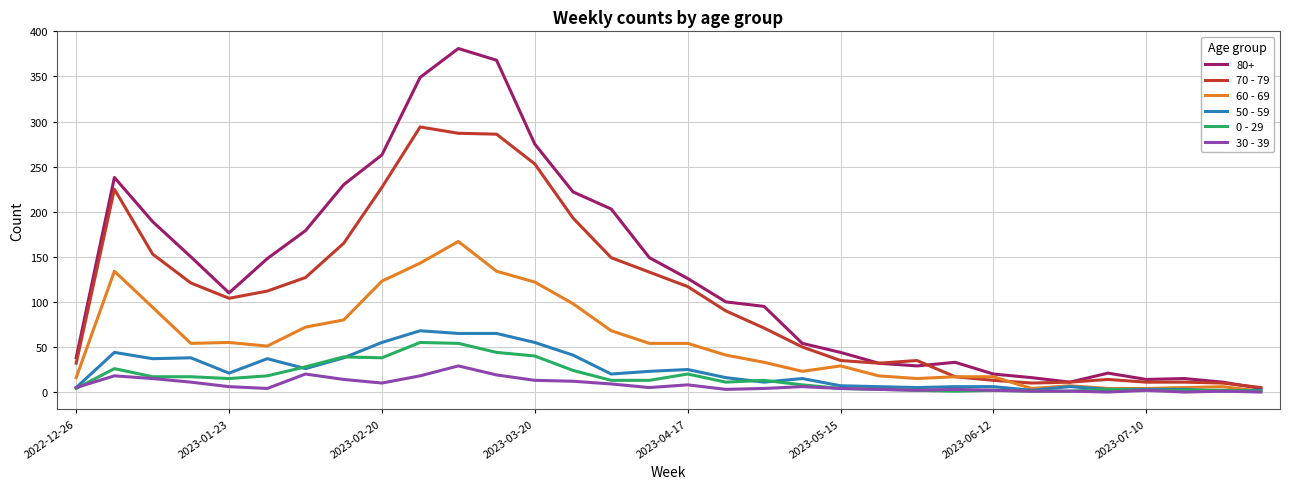

What is the maximum value shown in the chart?

381